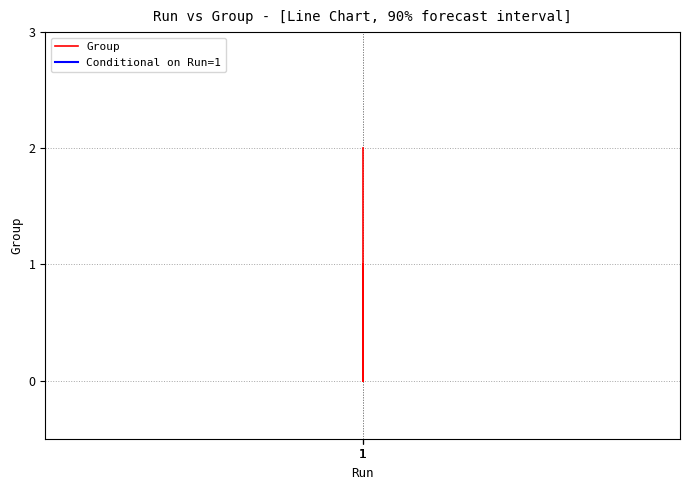

What is the average value?

1